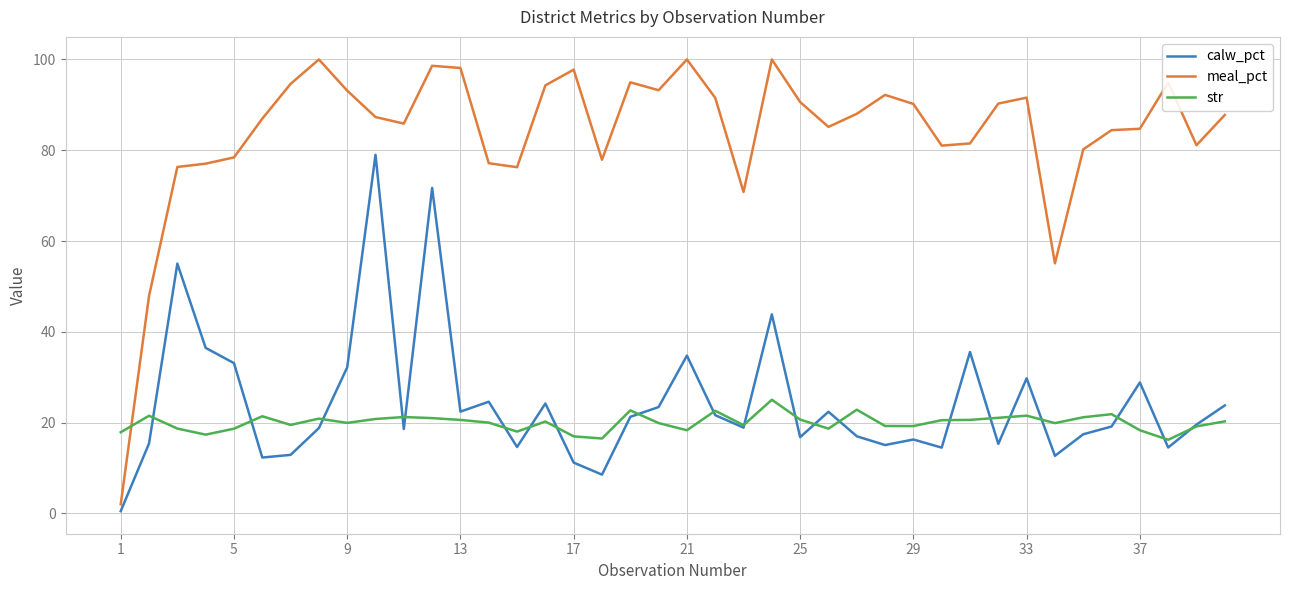

How many lines are shown in the chart?

3